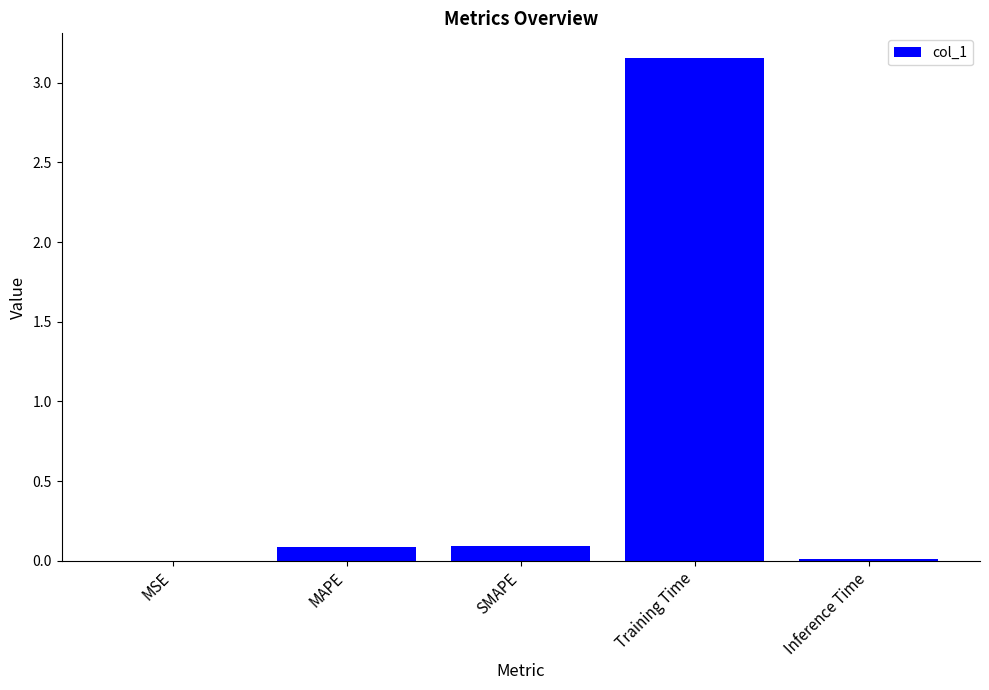

The value at SMAPE is 0.1. True or false?

True